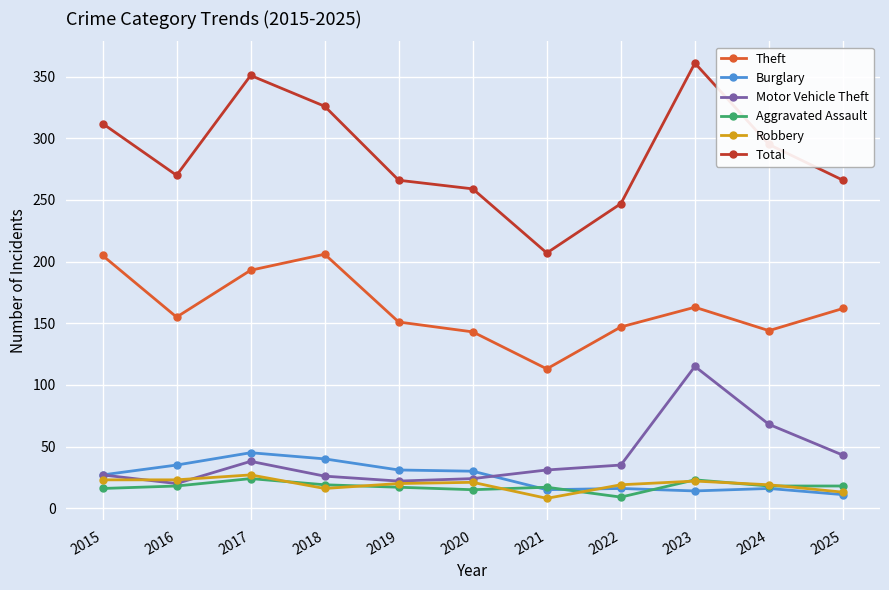

True or false: Theft has more than 0 interior local peaks.

True